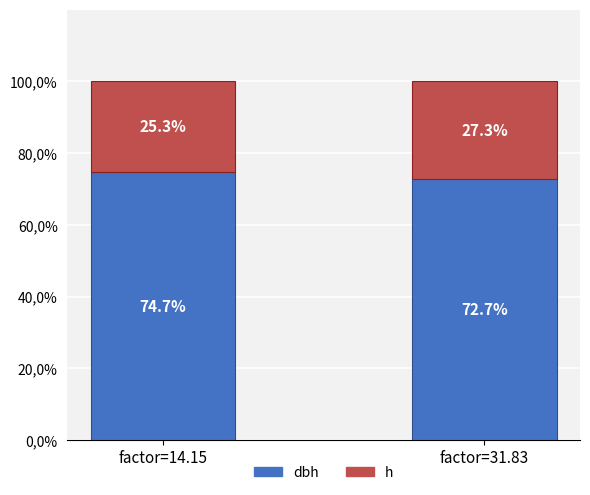

Which series has the widest spread of values?

dbh